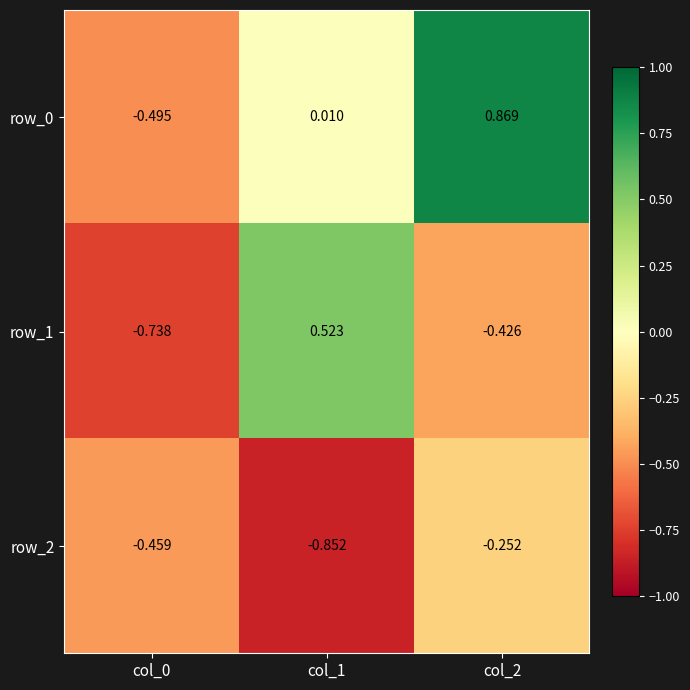

Is the value of row_0 at col_0 greater than the value of row_1 at col_2?

No